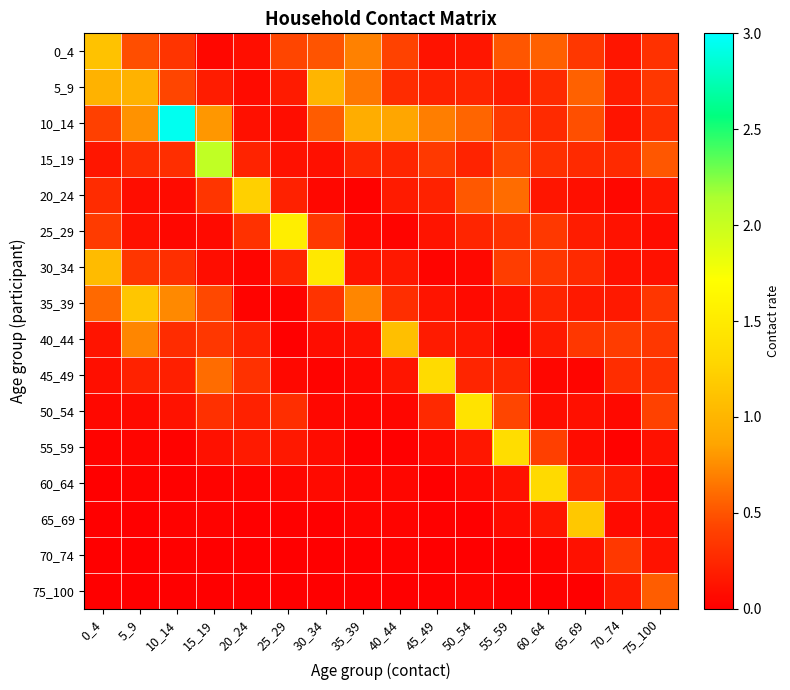

Reading left to right, extract all data points from this chart.

0_4: 0_4=1.1	5_9=0.5	10_14=0.3	15_19=0.0	20_24=0.1	25_29=0.4	30_34=0.5	35_39=0.7	40_44=0.4	45_49=0.1	50_54=0.1	55_59=0.5	60_64=0.6	65_69=0.3	70_74=0.1	75_100=0.3
5_9: 0_4=1.0	5_9=1.0	10_14=0.4	15_19=0.2	20_24=0.1	25_29=0.2	30_34=1.0	35_39=0.7	40_44=0.3	45_49=0.2	50_54=0.2	55_59=0.2	60_64=0.3	65_69=0.6	70_74=0.2	75_100=0.3
10_14: 0_4=0.4	5_9=0.8	10_14=2.9	15_19=0.8	20_24=0.1	25_29=0.1	30_34=0.5	35_39=0.9	40_44=0.9	45_49=0.7	50_54=0.6	55_59=0.4	60_64=0.3	65_69=0.5	70_74=0.1	75_100=0.3
15_19: 0_4=0.1	5_9=0.3	10_14=0.3	15_19=2.0	20_24=0.2	25_29=0.1	30_34=0.1	35_39=0.2	40_44=0.2	45_49=0.4	50_54=0.2	55_59=0.4	60_64=0.3	65_69=0.3	70_74=0.3	75_100=0.5
20_24: 0_4=0.3	5_9=0.1	10_14=0.1	15_19=0.3	20_24=1.2	25_29=0.2	30_34=0.1	35_39=0.0	40_44=0.2	45_49=0.2	50_54=0.5	55_59=0.6	60_64=0.1	65_69=0.1	70_74=0.0	75_100=0.1
25_29: 0_4=0.4	5_9=0.1	10_14=0.0	15_19=0.1	20_24=0.3	25_29=1.5	30_34=0.4	35_39=0.1	40_44=0.0	45_49=0.1	50_54=0.2	55_59=0.3	60_64=0.4	65_69=0.2	70_74=0.1	75_100=0.1
30_34: 0_4=1.1	5_9=0.3	10_14=0.3	15_19=0.1	20_24=0.0	25_29=0.2	30_34=1.5	35_39=0.1	40_44=0.2	45_49=0.0	50_54=0.1	55_59=0.4	60_64=0.4	65_69=0.3	70_74=0.1	75_100=0.1
35_39: 0_4=0.6	5_9=1.1	10_14=0.7	15_19=0.5	20_24=0.0	25_29=0.0	30_34=0.3	35_39=0.7	40_44=0.3	45_49=0.1	50_54=0.1	55_59=0.1	60_64=0.2	65_69=0.2	70_74=0.2	75_100=0.3
40_44: 0_4=0.1	5_9=0.7	10_14=0.3	15_19=0.4	20_24=0.2	25_29=0.0	30_34=0.1	35_39=0.1	40_44=1.1	45_49=0.2	50_54=0.2	55_59=0.0	60_64=0.2	65_69=0.3	70_74=0.4	75_100=0.4
45_49: 0_4=0.1	5_9=0.2	10_14=0.2	15_19=0.6	20_24=0.3	25_29=0.1	30_34=0.0	35_39=0.1	40_44=0.1	45_49=1.3	50_54=0.2	55_59=0.2	60_64=0.0	65_69=0.0	70_74=0.3	75_100=0.3
50_54: 0_4=0.1	5_9=0.1	10_14=0.1	15_19=0.3	20_24=0.2	25_29=0.3	30_34=0.1	35_39=0.0	40_44=0.0	45_49=0.3	50_54=1.4	55_59=0.4	60_64=0.1	65_69=0.1	70_74=0.1	75_100=0.4
55_59: 0_4=0.0	5_9=0.0	10_14=0.0	15_19=0.1	20_24=0.2	25_29=0.2	30_34=0.1	35_39=0.0	40_44=0.0	45_49=0.1	50_54=0.1	55_59=1.4	60_64=0.4	65_69=0.1	70_74=0.0	75_100=0.1
60_64: 0_4=0.0	5_9=0.0	10_14=0.0	15_19=0.0	20_24=0.0	25_29=0.0	30_34=0.1	35_39=0.0	40_44=0.0	45_49=0.0	50_54=0.1	55_59=0.1	60_64=1.3	65_69=0.3	70_74=0.2	75_100=0.0
65_69: 0_4=0.0	5_9=0.0	10_14=0.0	15_19=0.0	20_24=0.0	25_29=0.0	30_34=0.0	35_39=0.0	40_44=0.0	45_49=0.0	50_54=0.0	55_59=0.1	60_64=0.1	65_69=1.2	70_74=0.1	75_100=0.1
70_74: 0_4=0.0	5_9=0.0	10_14=0.0	15_19=0.0	20_24=0.0	25_29=0.0	30_34=0.0	35_39=0.0	40_44=0.0	45_49=0.0	50_54=0.0	55_59=0.0	60_64=0.0	65_69=0.1	70_74=0.4	75_100=0.1
75_100: 0_4=0.0	5_9=0.0	10_14=0.0	15_19=0.0	20_24=0.0	25_29=0.0	30_34=0.0	35_39=0.0	40_44=0.0	45_49=0.0	50_54=0.0	55_59=0.0	60_64=0.0	65_69=0.0	70_74=0.2	75_100=0.5